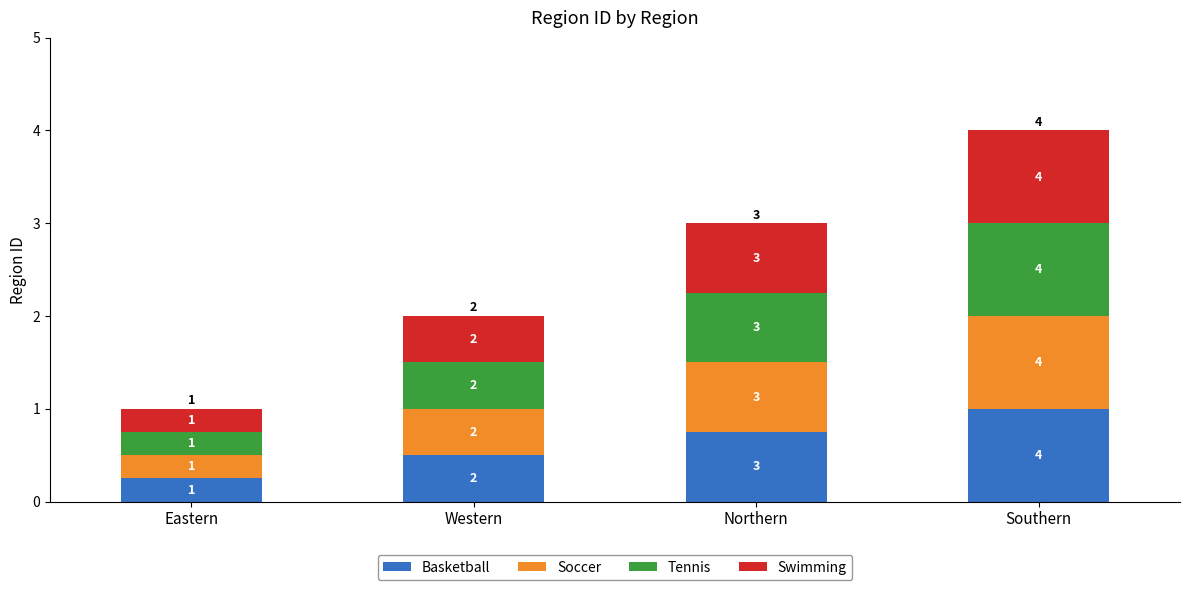

Does the chart contain any negative values?

No